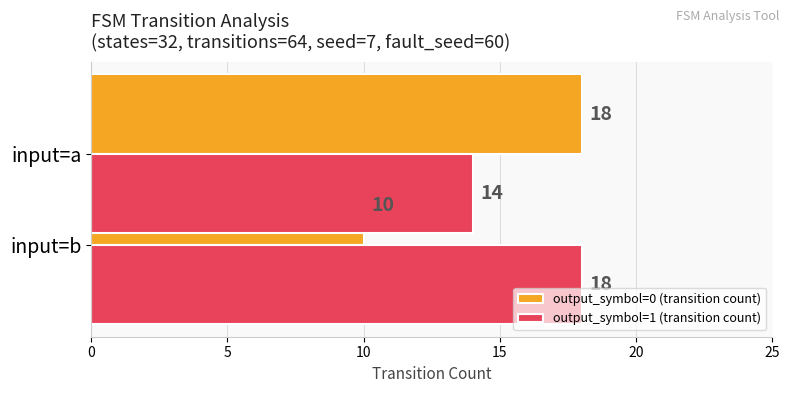

List the series in order of their peak value, lowest first.

output_symbol=0 (transition count), output_symbol=1 (transition count)